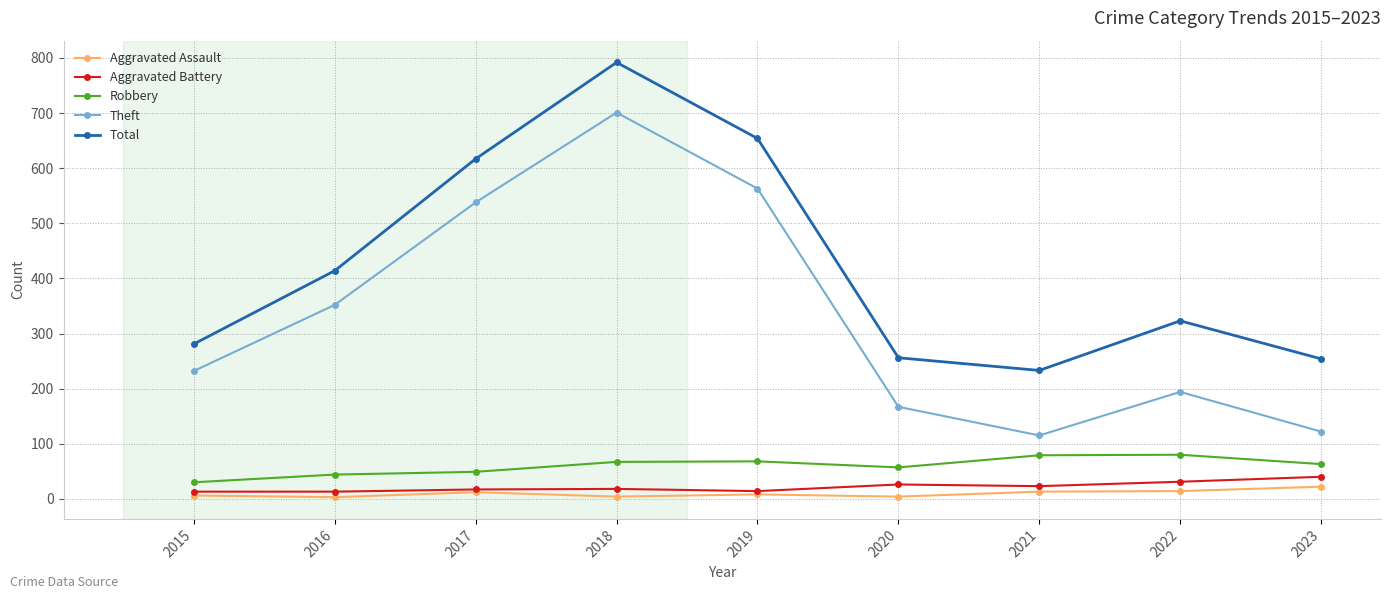

What are all the series names shown in the legend?

Aggravated Assault, Aggravated Battery, Robbery, Theft, Total